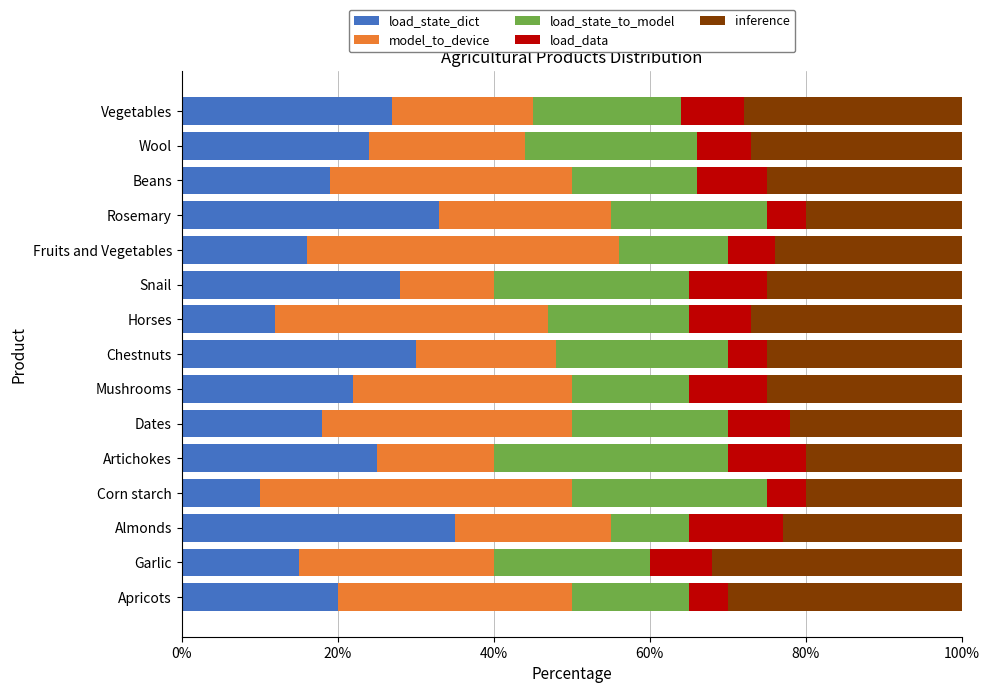

What is the difference between the load_state_dict values at Dates and Fruits and Vegetables?

2.0